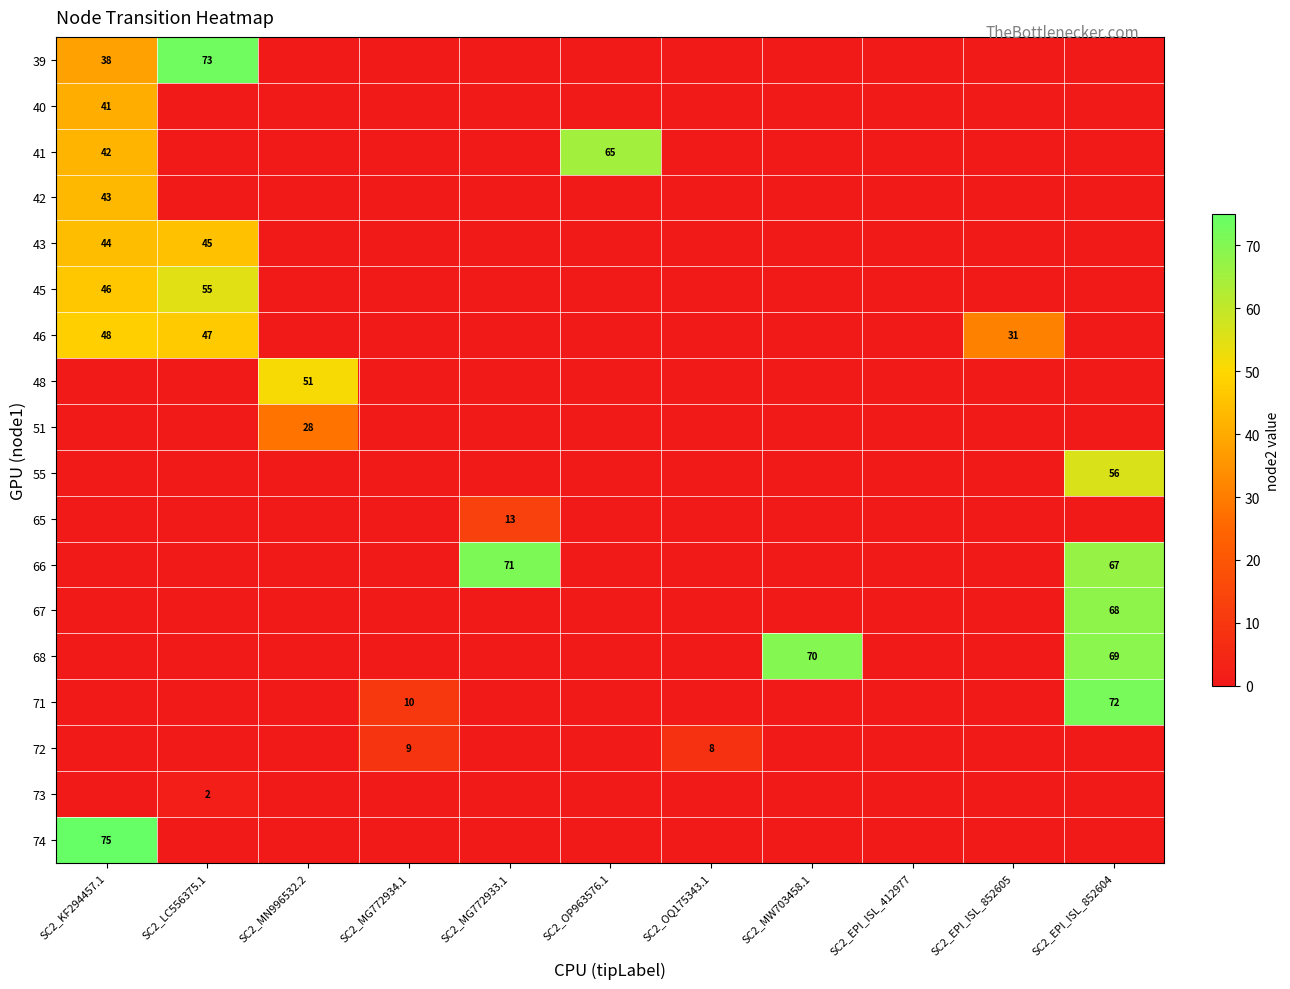

The value of 40 at SC2_KF294457.1 is 41. True or false?

True